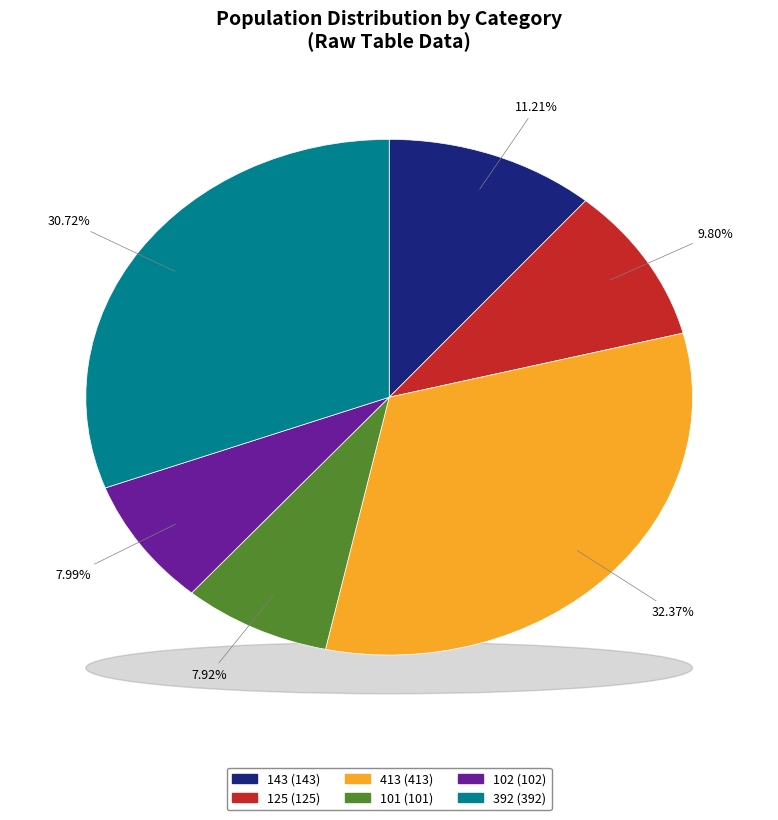

What is the change in value from 125 to 101?

-24